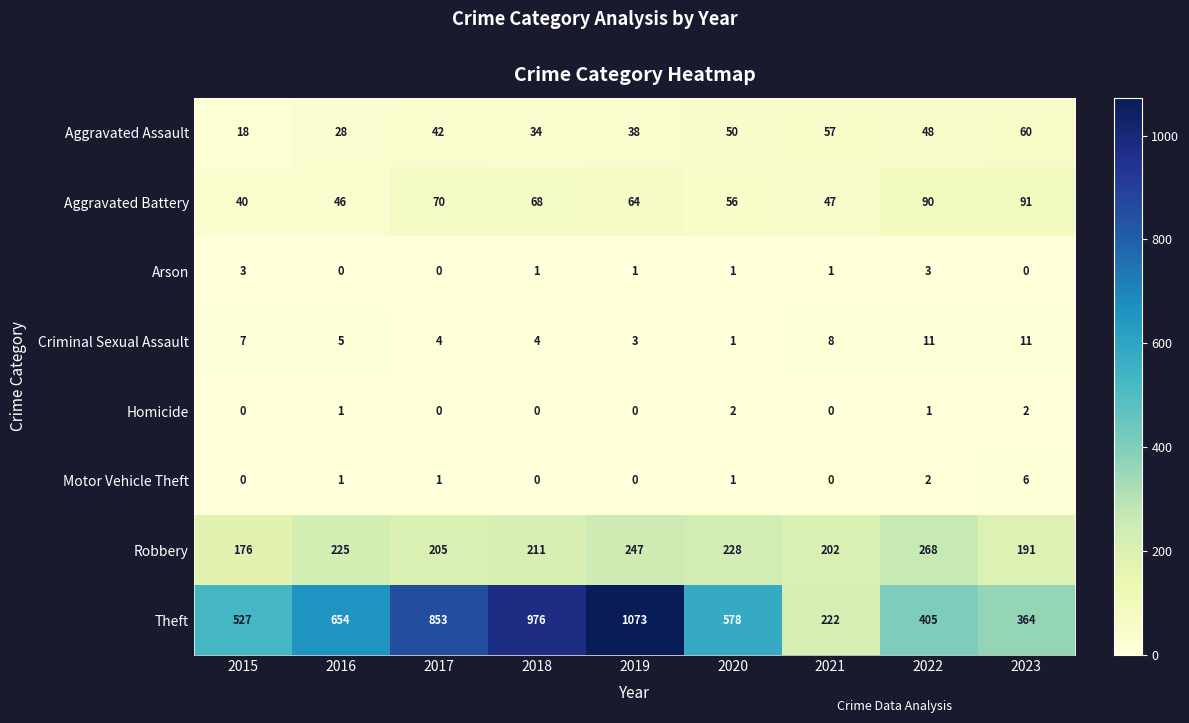

What is the greatest value displayed?

1073